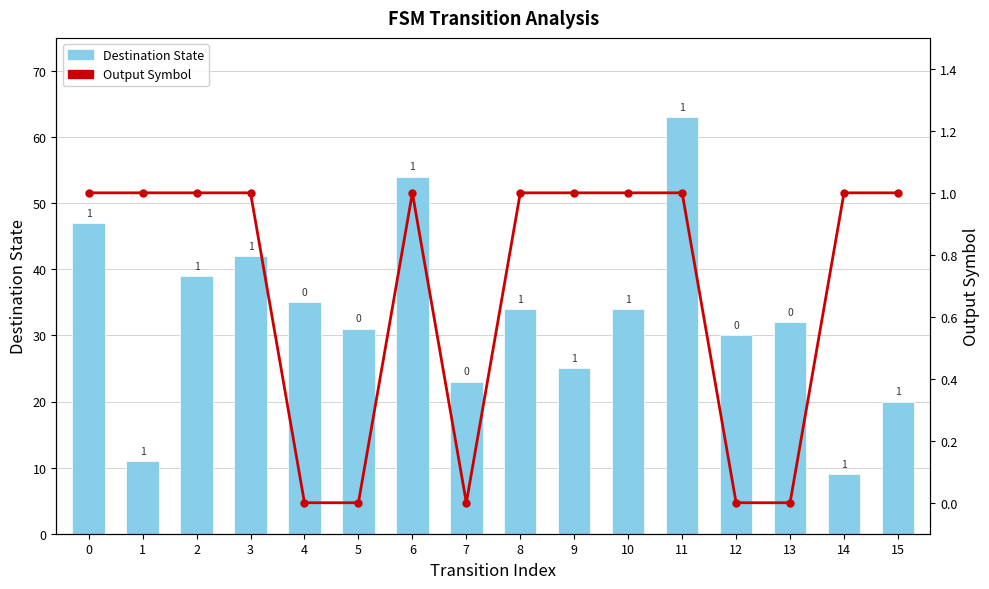

At which label does Output Symbol reach its minimum?

4